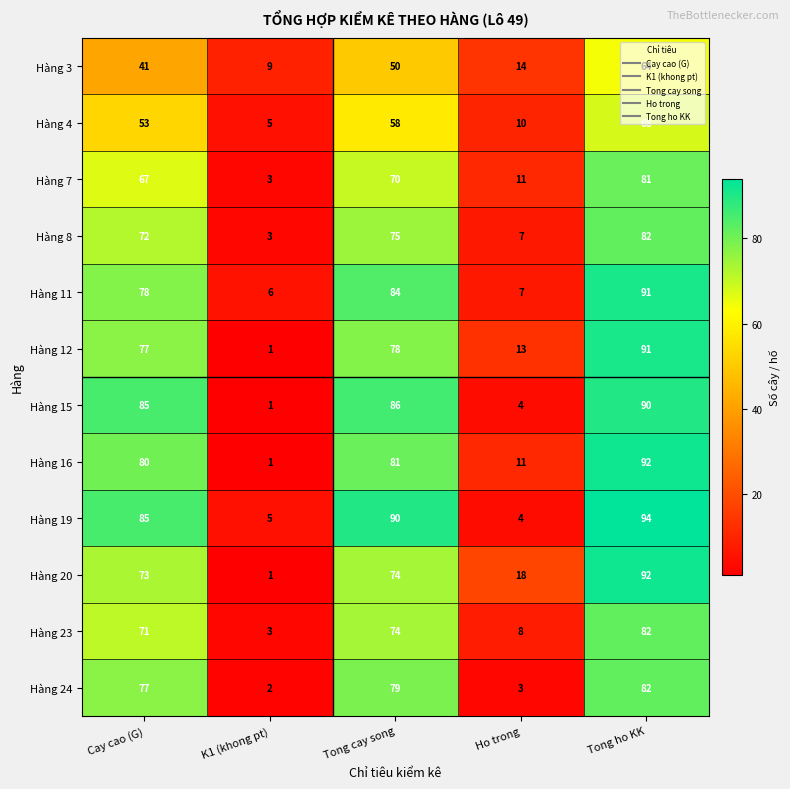

Which label corresponds to the largest value in the chart?

Tong ho KK